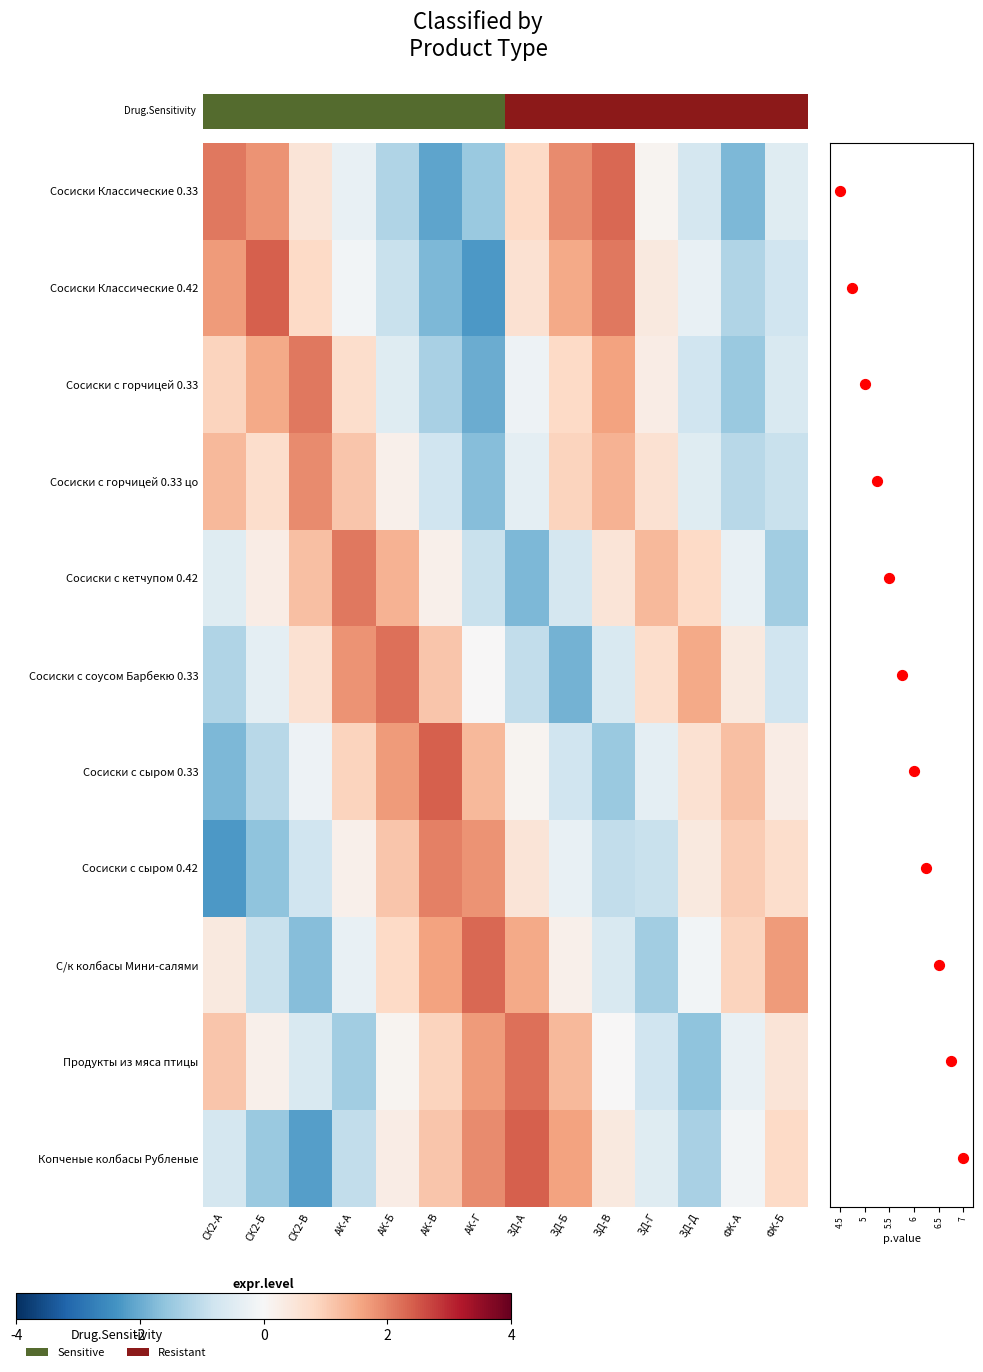

Which category has the lowest value in the Сосиски Классические 0.42 series?

АК-Г